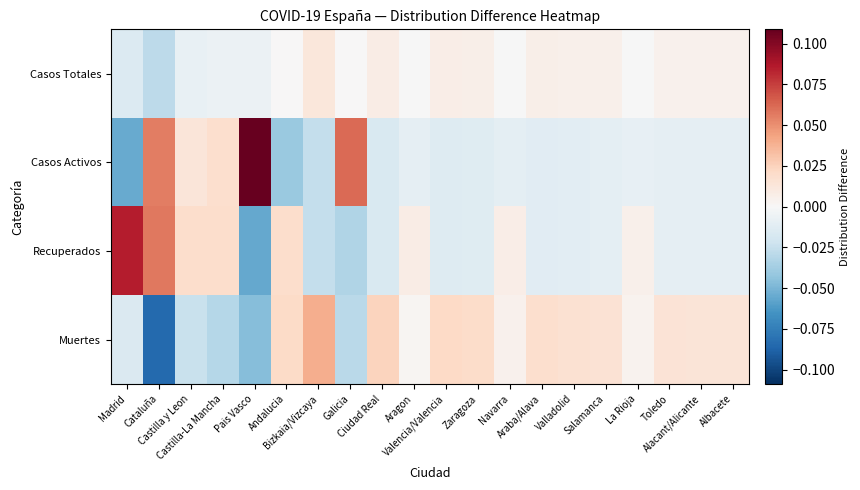

Which series changed the most between Navarra and Salamanca?

Recuperados